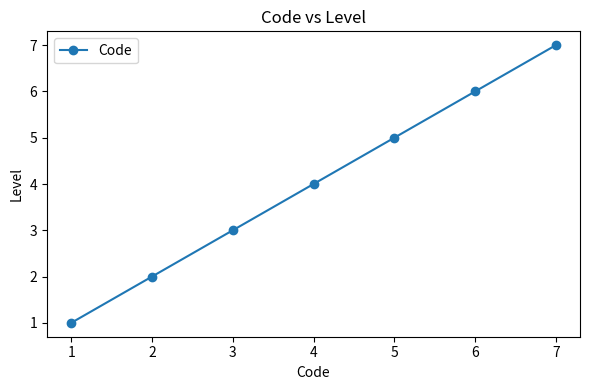

True or false: the data has more than 1 interior local peaks.

False